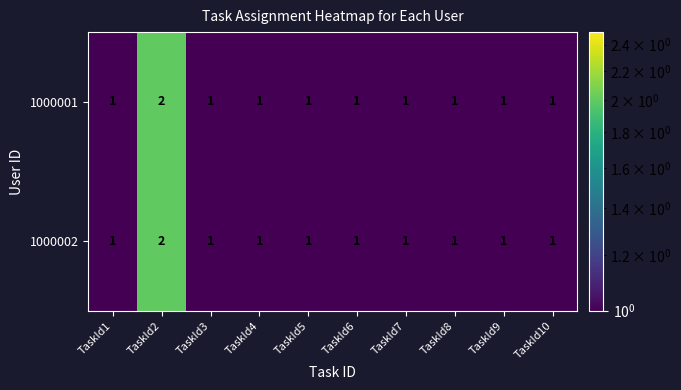

Count the 1000001 values in the range 1 to 2.

10